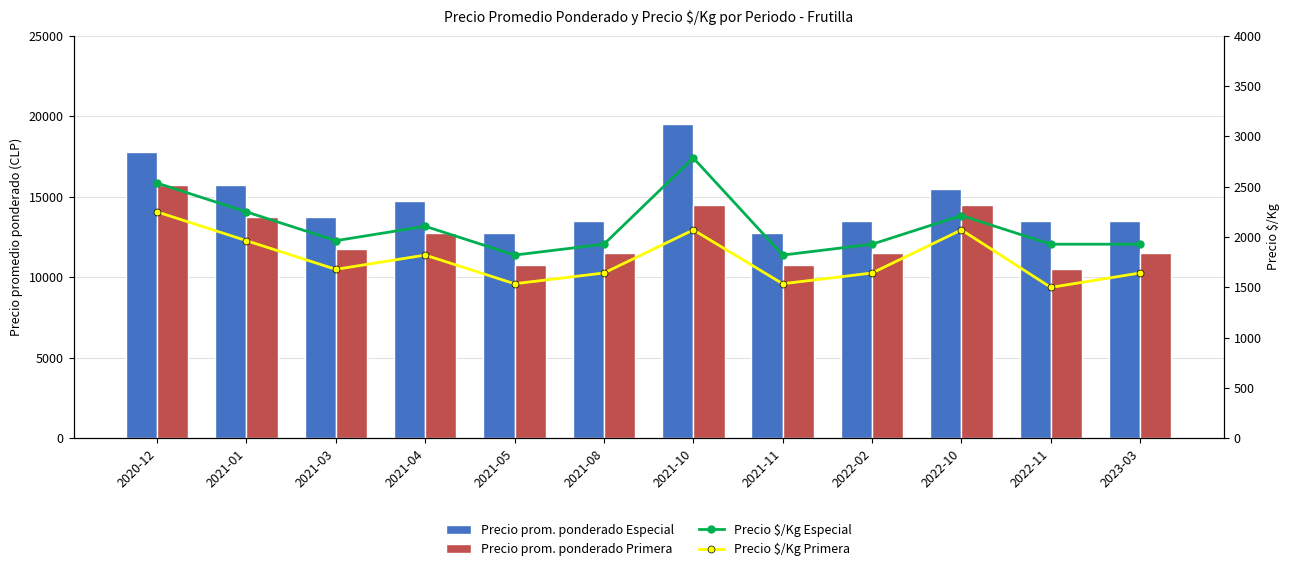

Reading right to left, list all the values displayed in this chart.

Precio prom. ponderado Especial: 13500	13500	15500	13500	12750	19500	13500	12750	14750	13750	15750	17750
Precio prom. ponderado Primera: 11500	10500	14500	11500	10750	14500	11500	10750	12750	11750	13750	15750
Precio $/Kg Especial: 1929	1929	2214	1929	1821	2786	1929	1821	2107	1964	2250	2536
Precio $/Kg Primera: 1643	1500	2071	1643	1536	2071	1643	1536	1821	1679	1964	2250